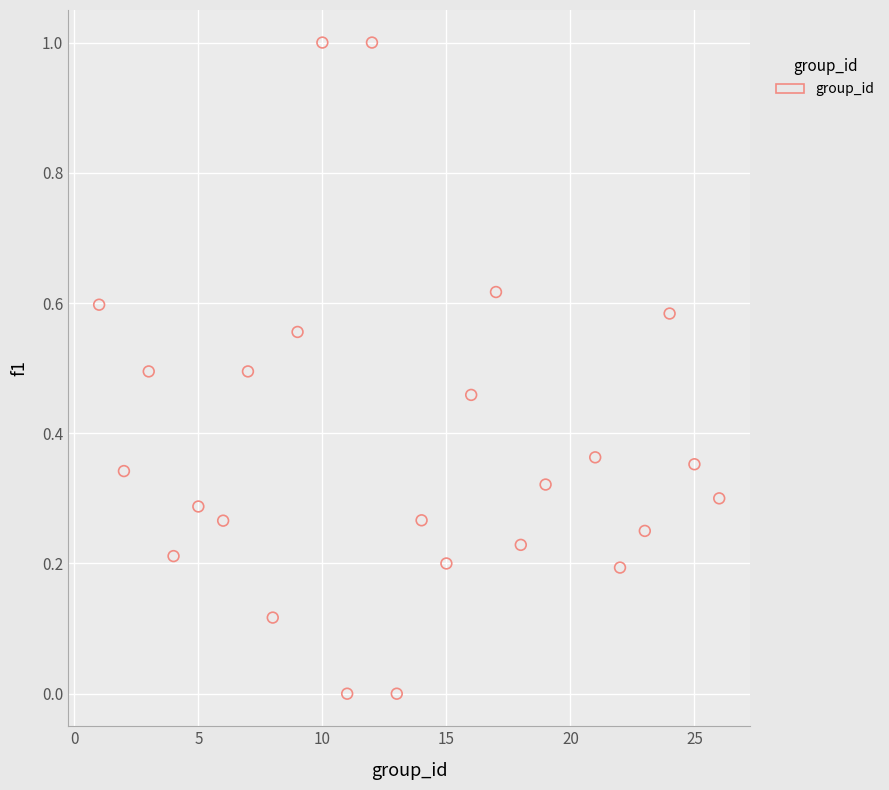

What is the range of Y values (max minus min)?

1.0